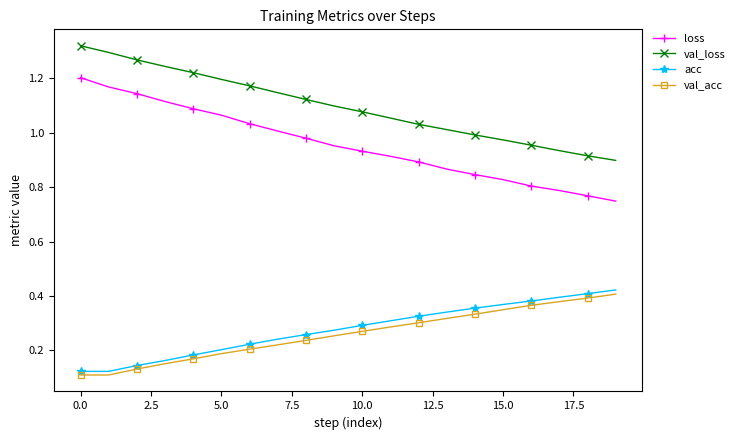

Which series has the largest total across all categories?

val_loss